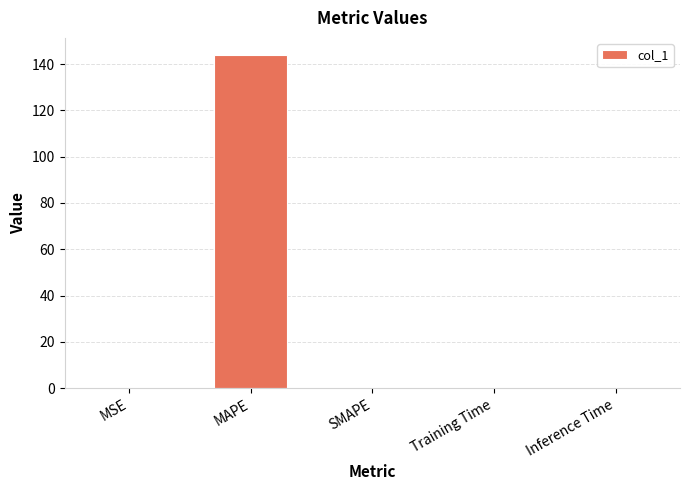

Are the bars horizontal?

No